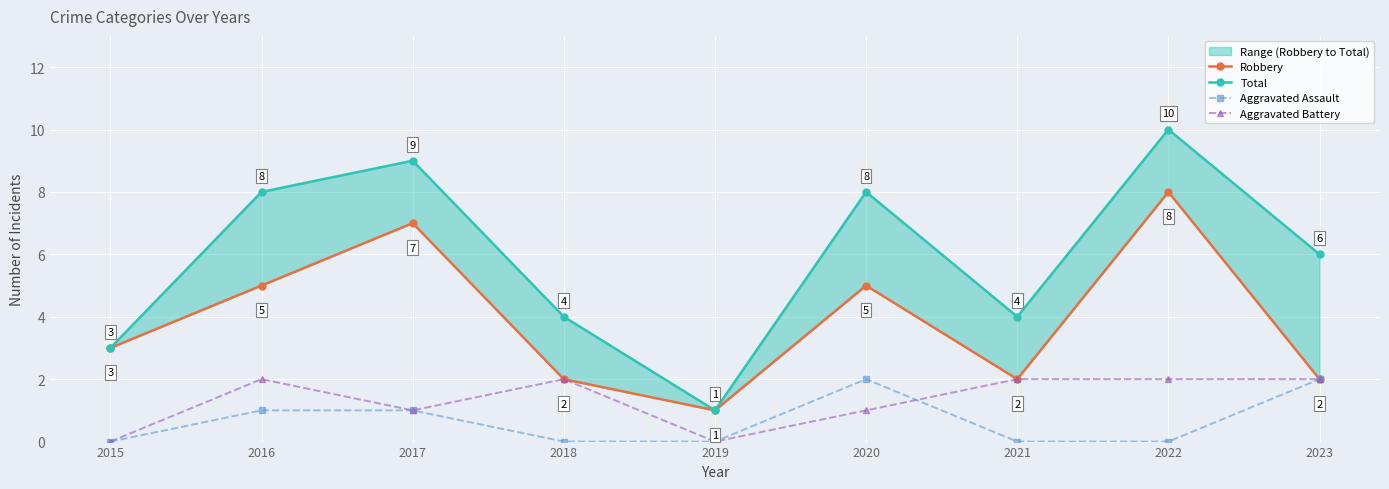

The Robbery series shows 13 at 2022. True or false?

False